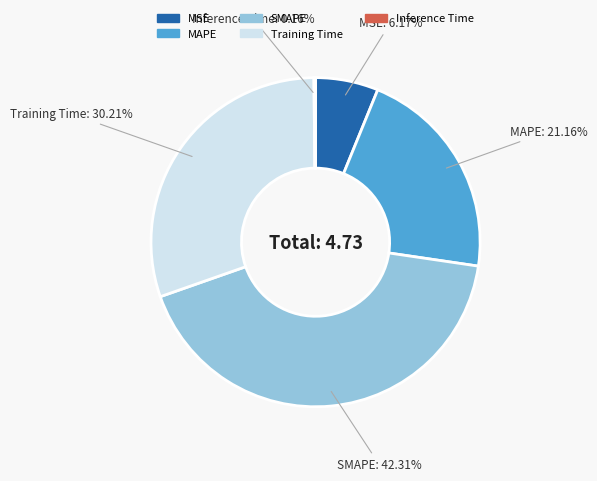

Combined, do SMAPE and Training Time account for over 50%?

Yes